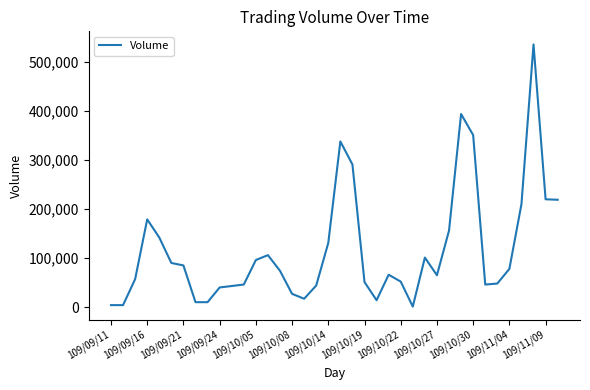

What is the difference between the maximum and minimum values?

535000